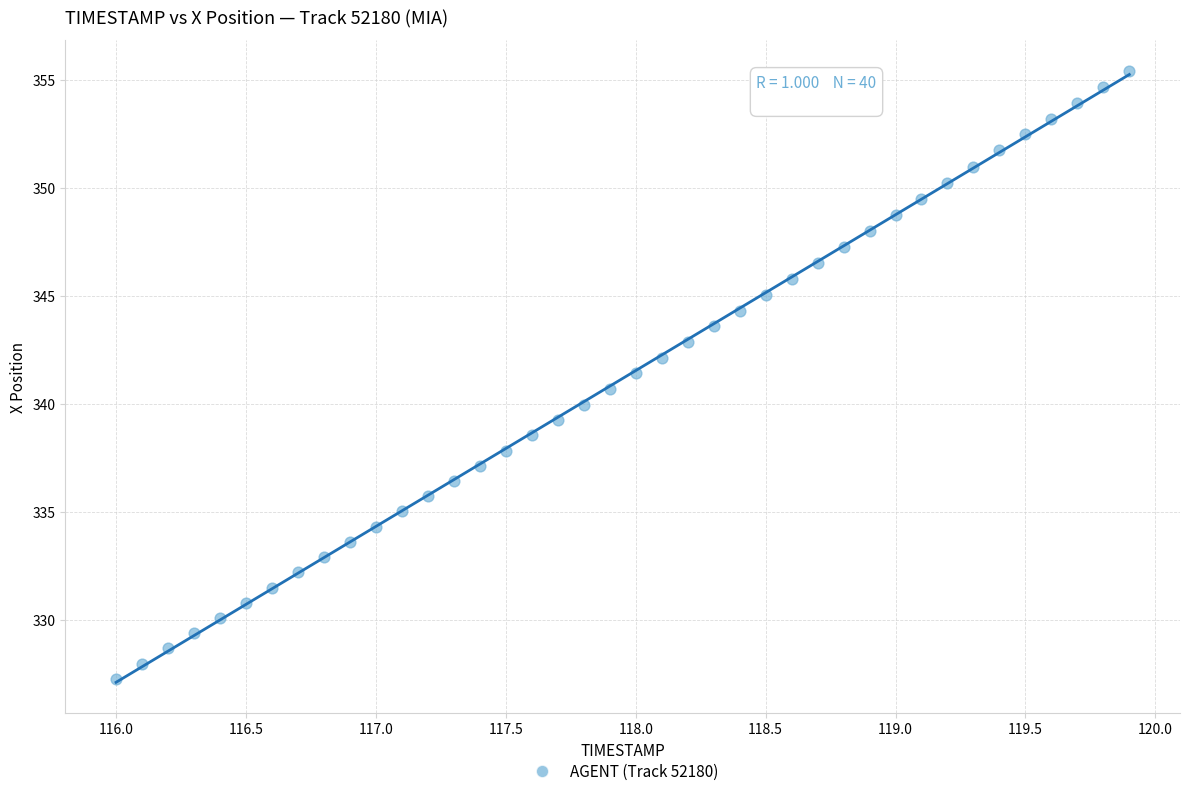

What is the range of X values (max minus min)?

3.9